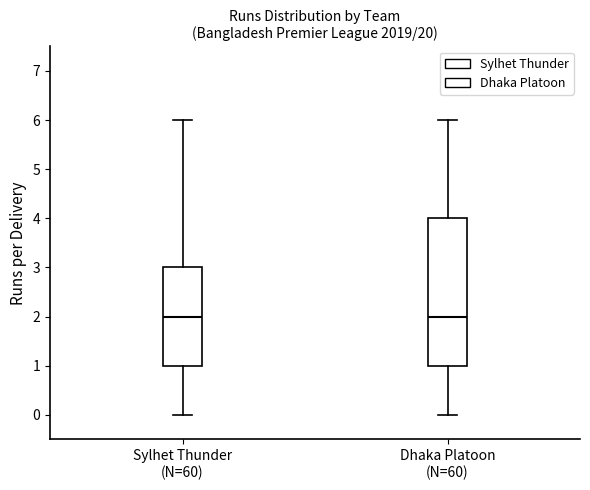

Reading left to right, read every box against the y-axis: the position of its median line, the range the box covers, and the ends of its whiskers. The values are not printed on the chart, so give them approximately, as read against the axis.

Sylhet Thunder (N=60): median 2, box 1 to 3, whiskers 0 to 6
Dhaka Platoon (N=60): median 2, box 1 to 4, whiskers 0 to 6